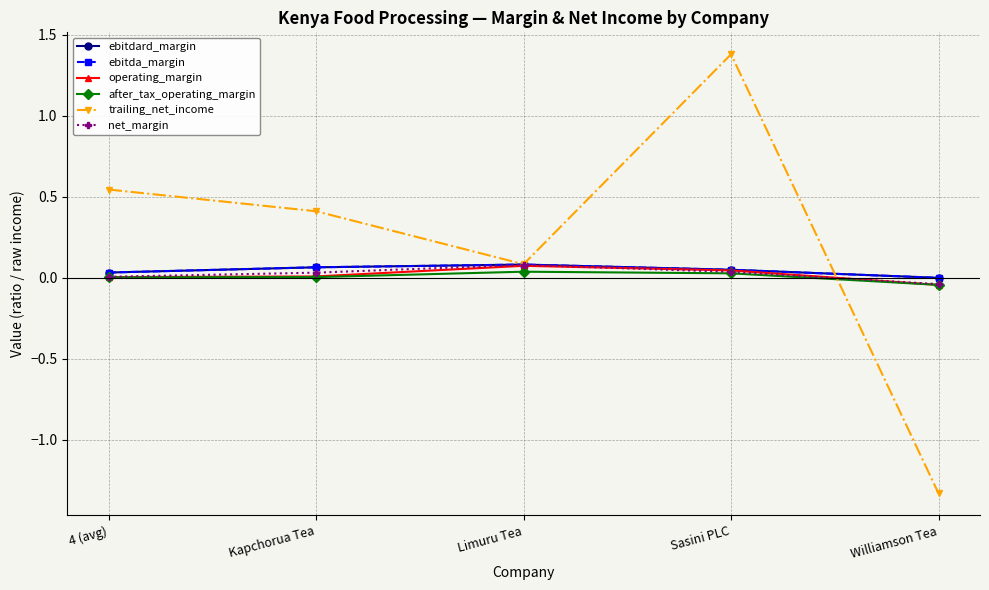

True or false: after_tax_operating_margin and operating_margin cross at least once.

False